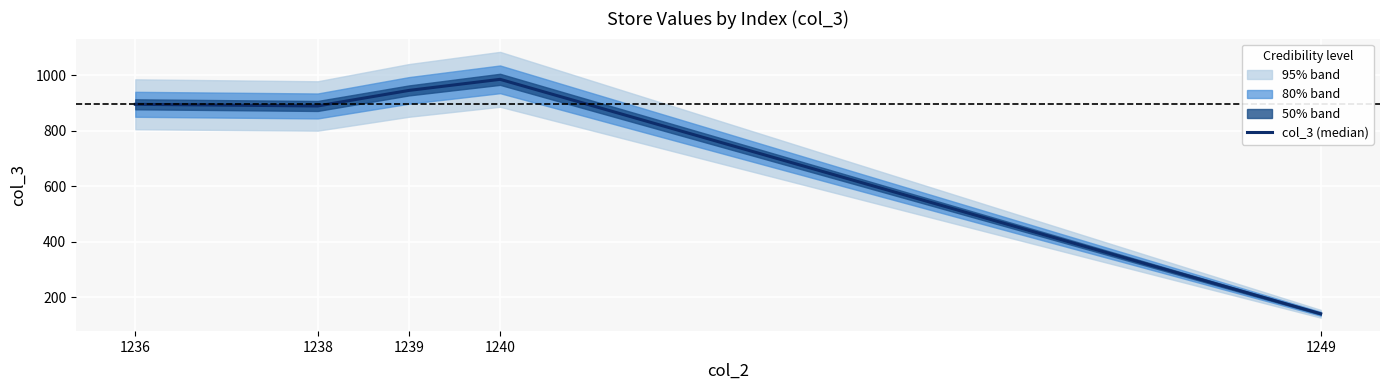

Reading left to right, transcribe all the data shown in this chart.

1236=896	1238=890	1239=946	1240=986	1249=141